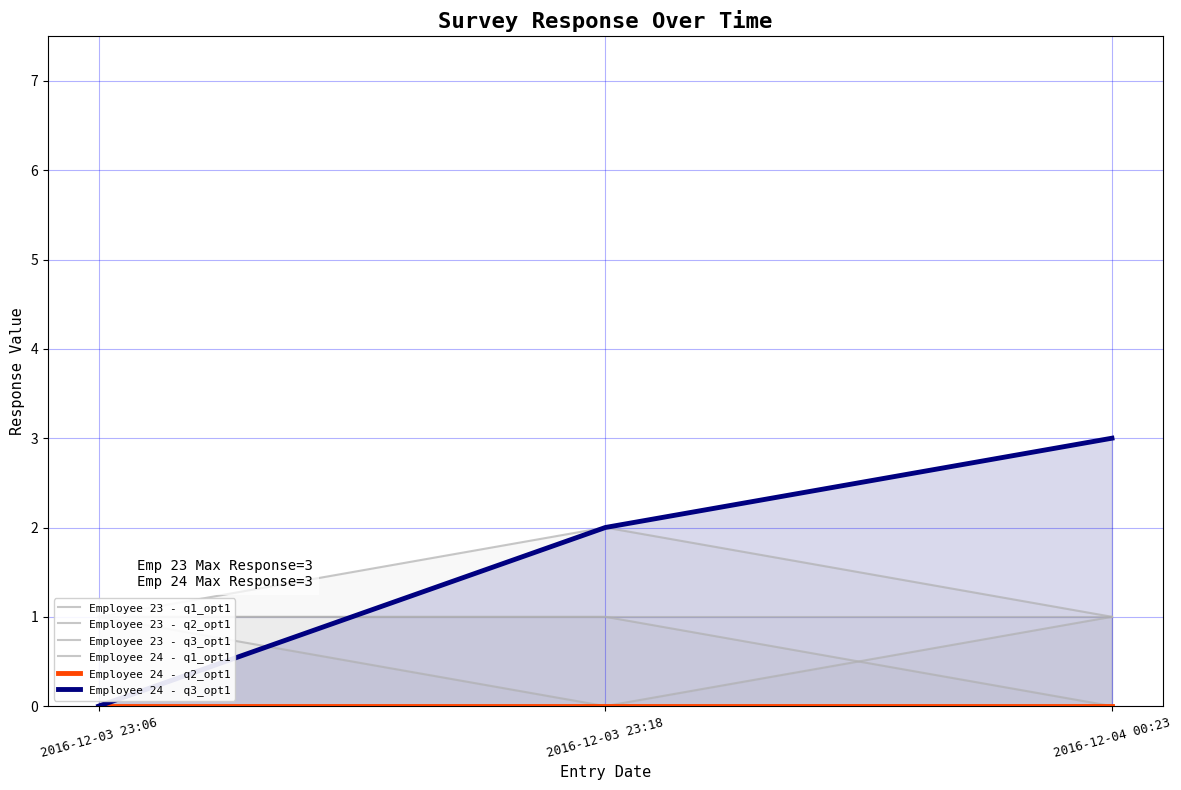

What position from the left is 2016-12-03 23:06?

1